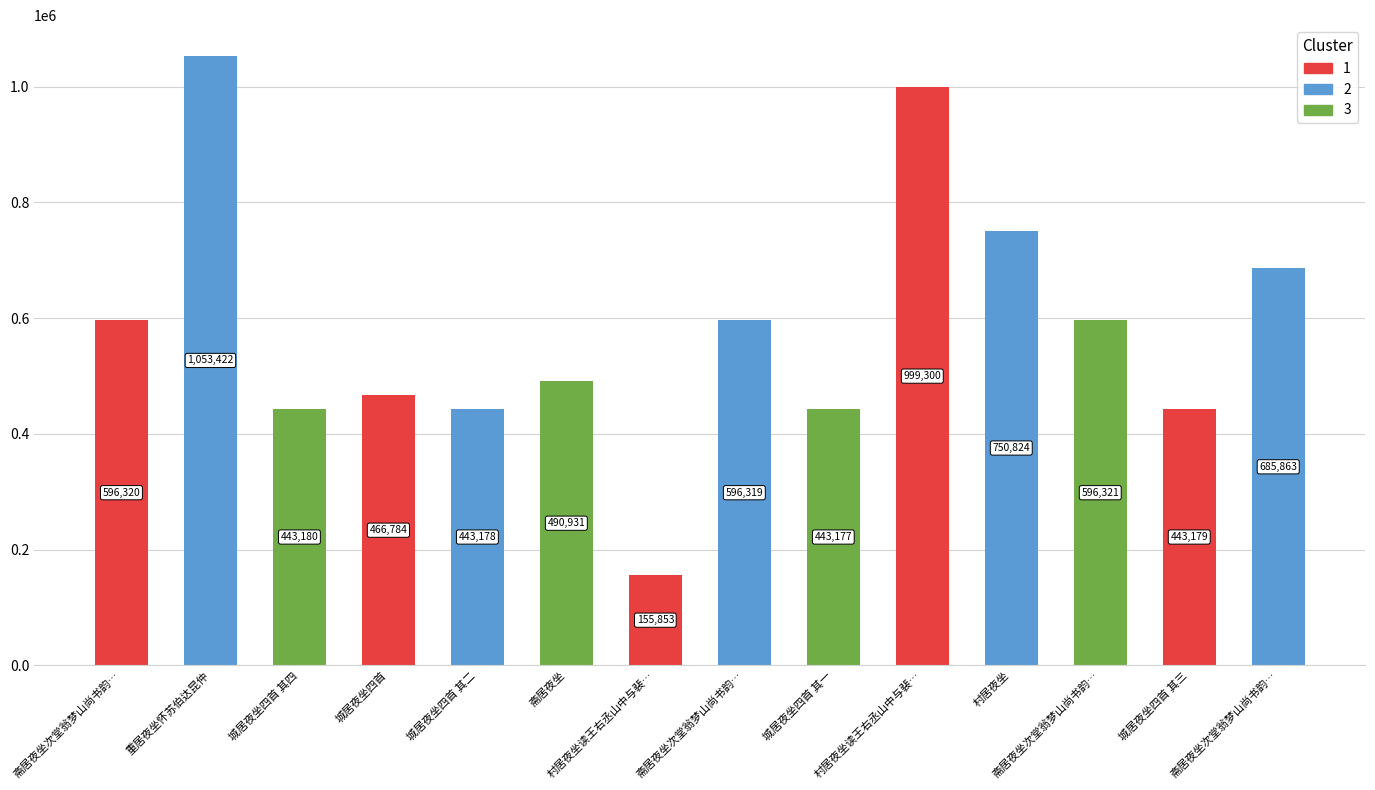

Reading left to right, what are all the values shown in this chart?

斋居夜坐次堂翁梦山尚书韵三首 其二=596320	重居夜坐怀苏伯达昆仲=1053422	城居夜坐四首 其四=443180	城居夜坐四首=466784	城居夜坐四首 其二=443178	斋居夜坐=490931	村居夜坐读王右丞山中与裴迪书爱其清婉有魏=155853	斋居夜坐次堂翁梦山尚书韵三首 其一=596319	城居夜坐四首 其一=443177	村居夜坐读王右丞山中与裴迪书爱其清婉有魏晋风味因集其语作诗一首亦老坡哨遍之义也=999300	村居夜坐=750824	斋居夜坐次堂翁梦山尚书韵三首 其三=596321	城居夜坐四首 其三=443179	斋居夜坐次堂翁梦山尚书韵三首=685863